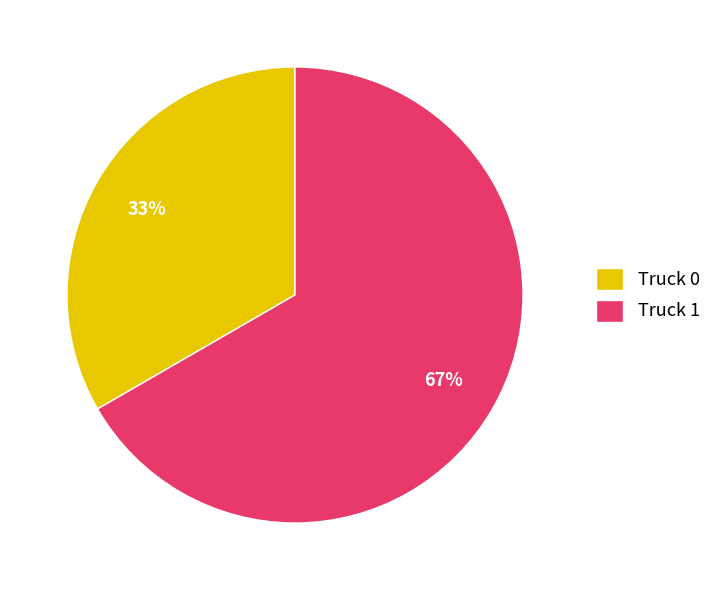

Count the number of slices in the pie.

2